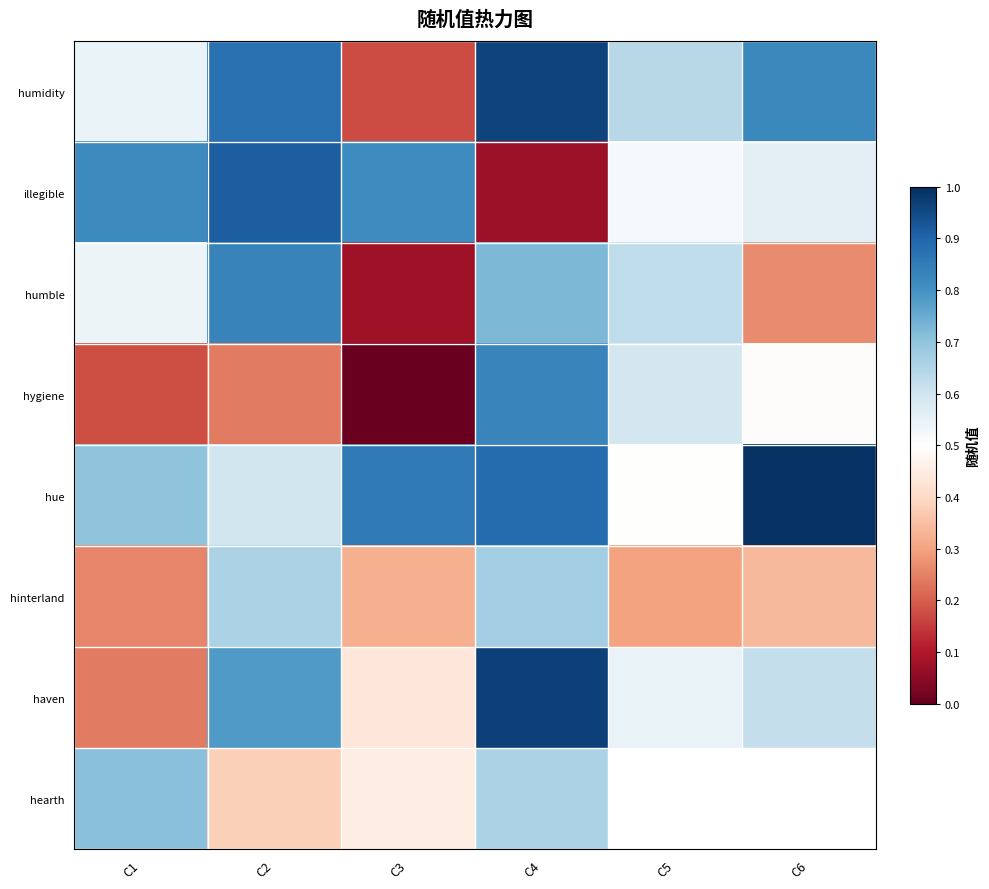

What is the difference between the highest and lowest values at C3?

0.8